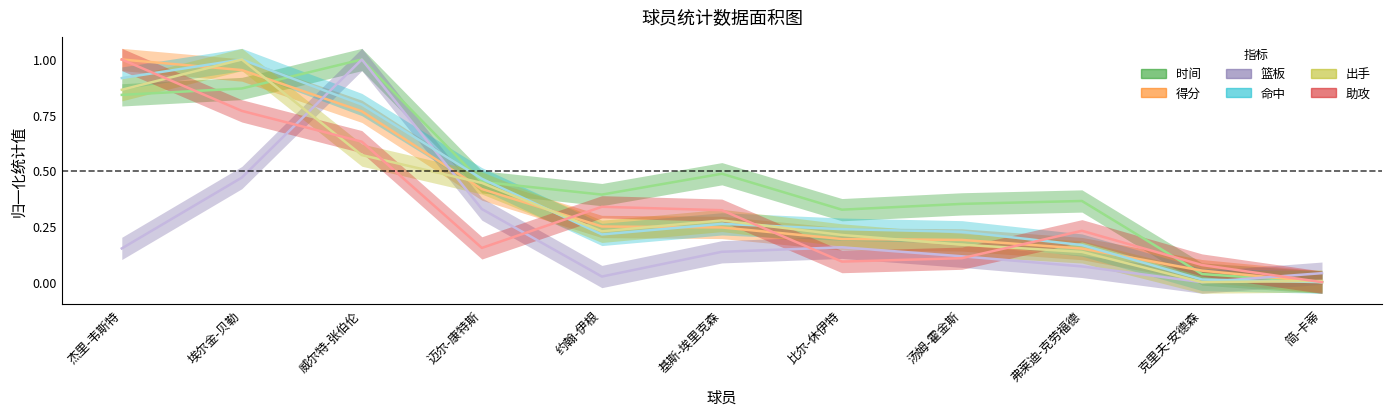

At which label does 时间 reach its peak?

威尔特-张伯伦